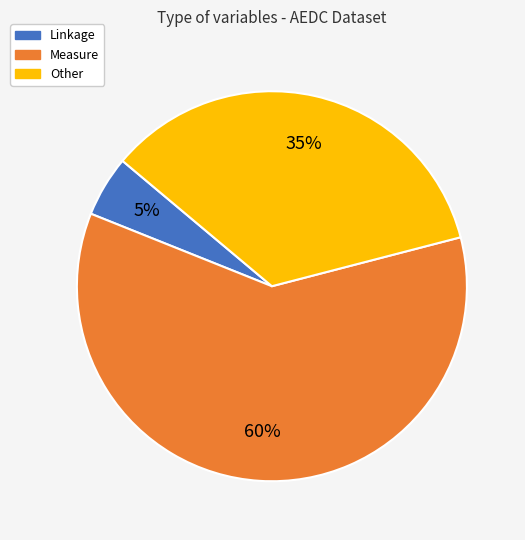

Does Linkage represent more than half of the total?

No